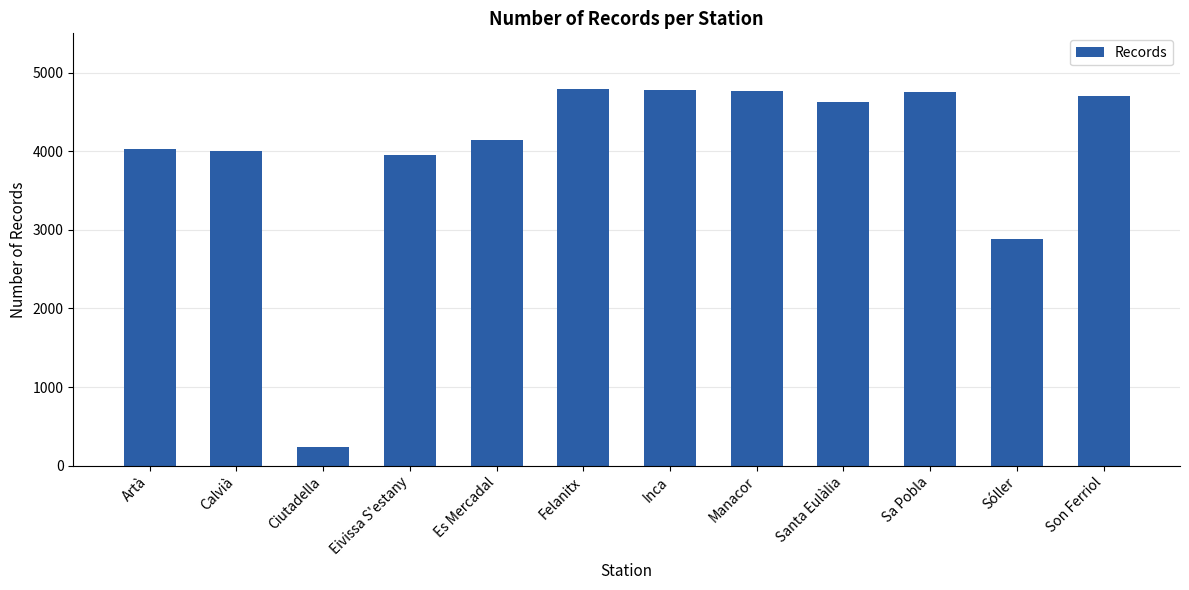

The chart shows a value of 3957 at Eivissa S'estany. True or false?

True